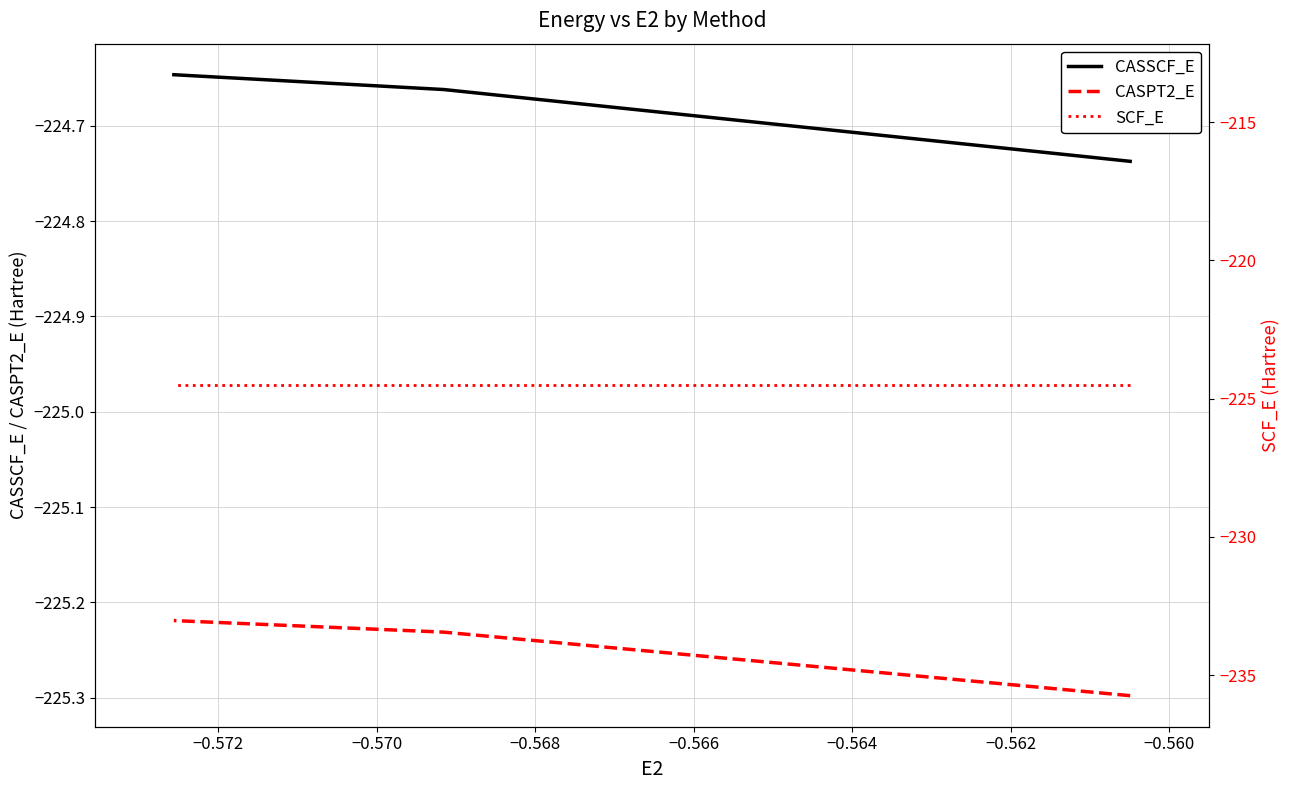

How many lines are shown in the chart?

3